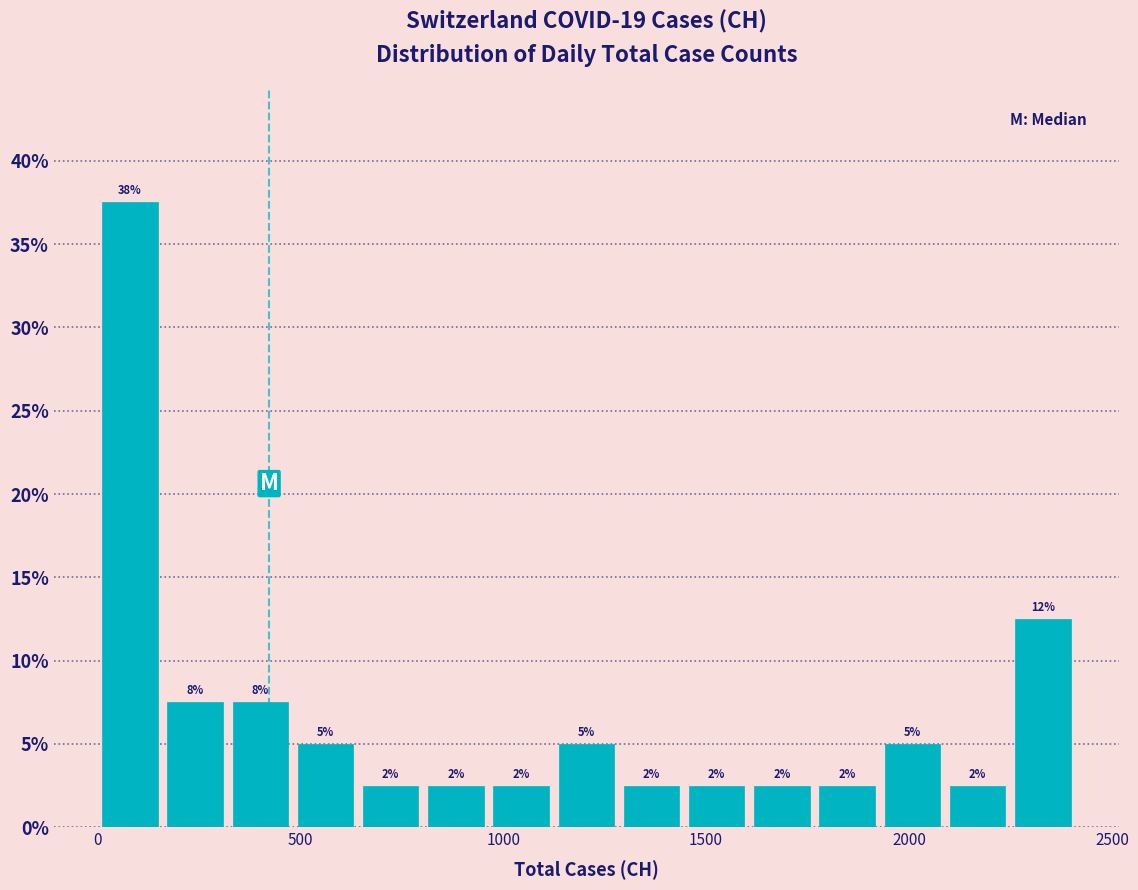

Around what value on the x-axis is the tallest bar? Give the approximate position of its centre, as read against the axis.

100